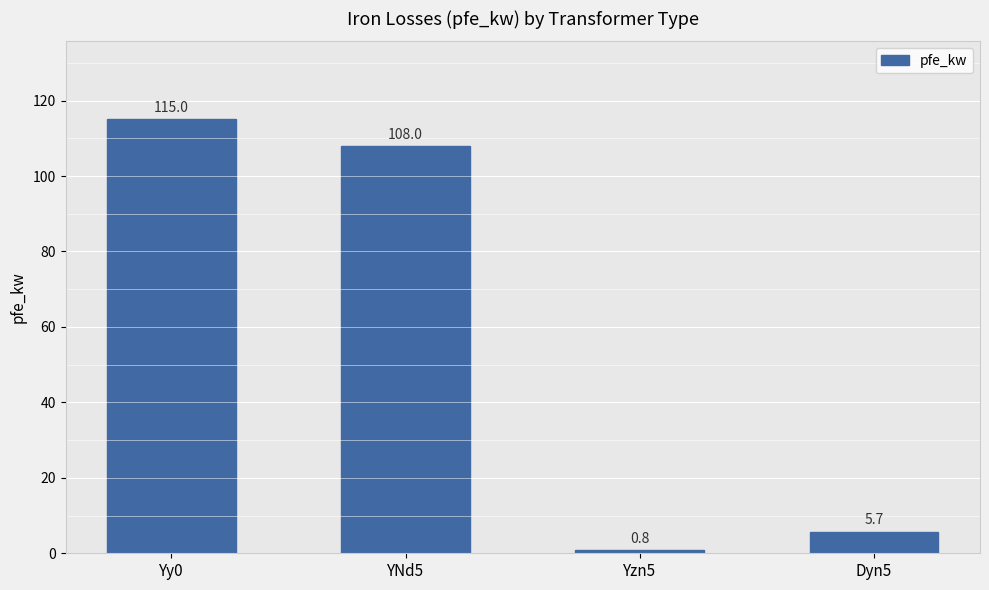

True or false: the data shows 36.1 at YNd5.

False